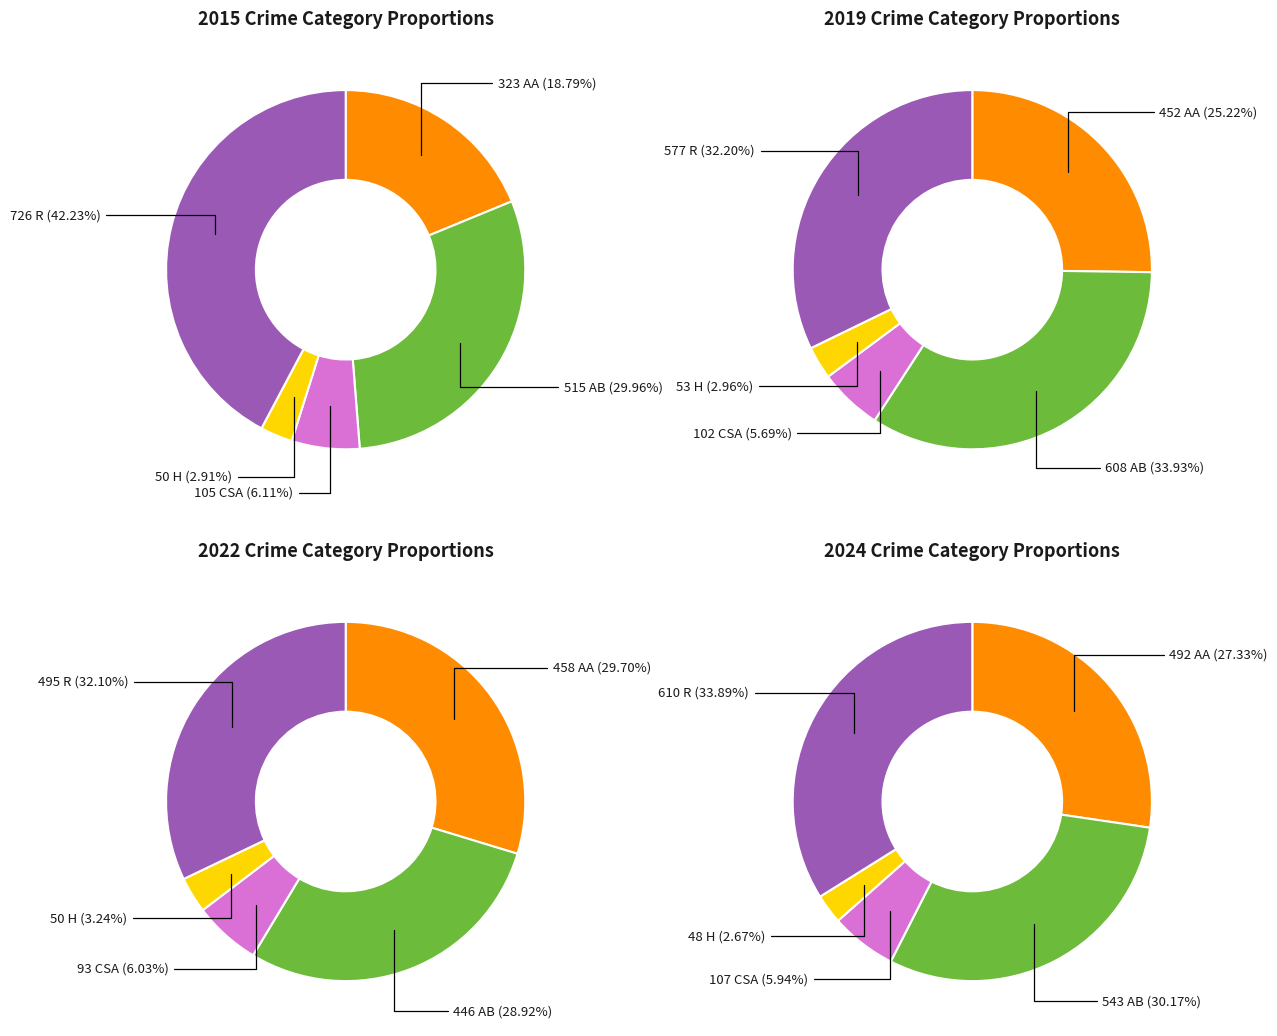

Count the number of slices in the pie.

5